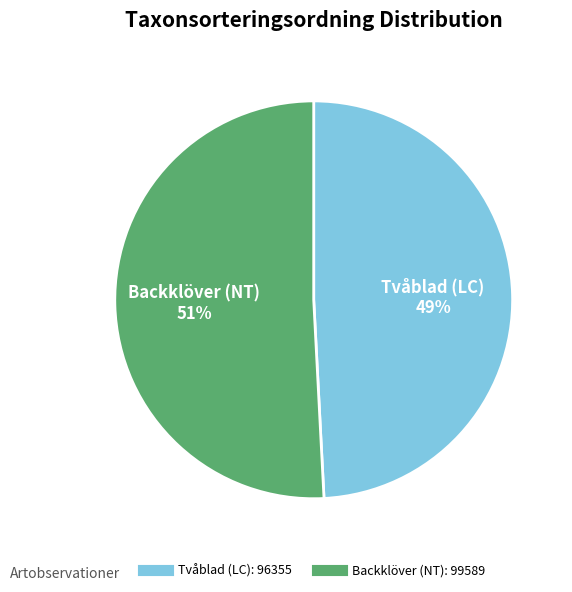

Is there any slice that represents more than half of the pie?

Yes